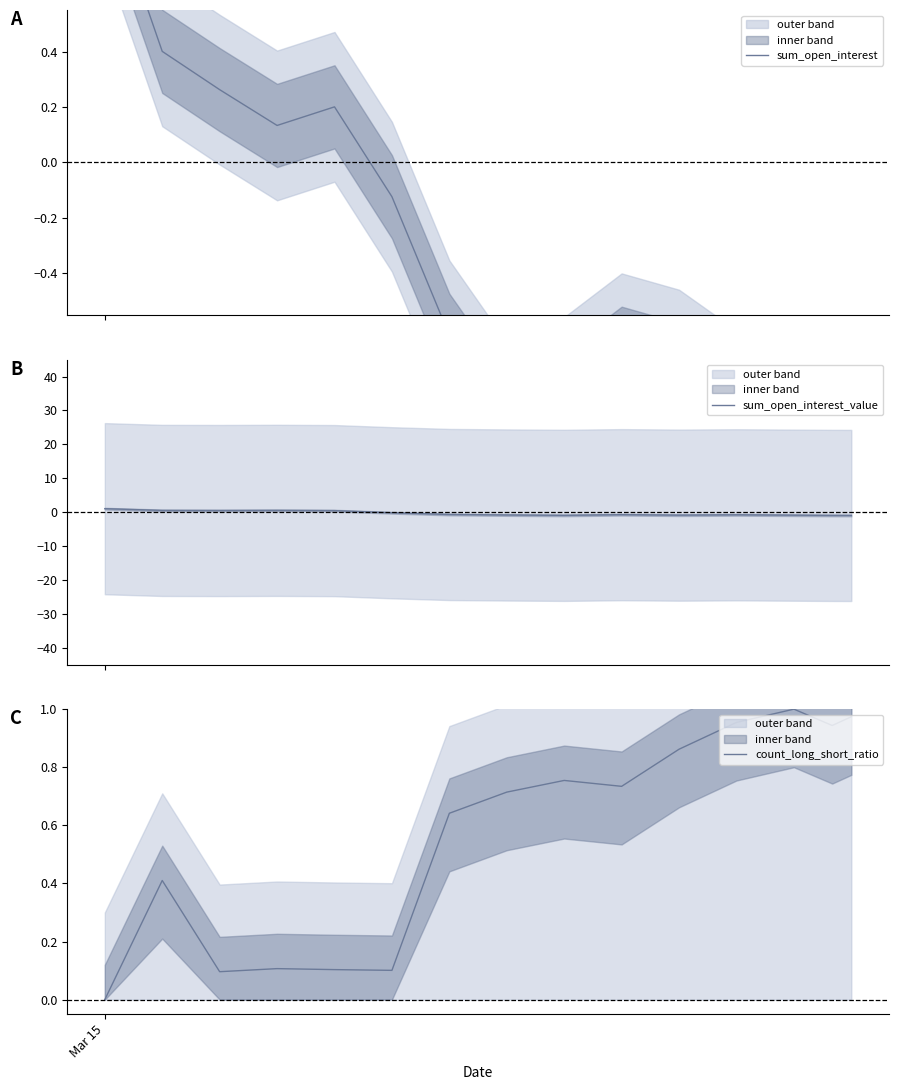

Count the number of categories in the chart.

15